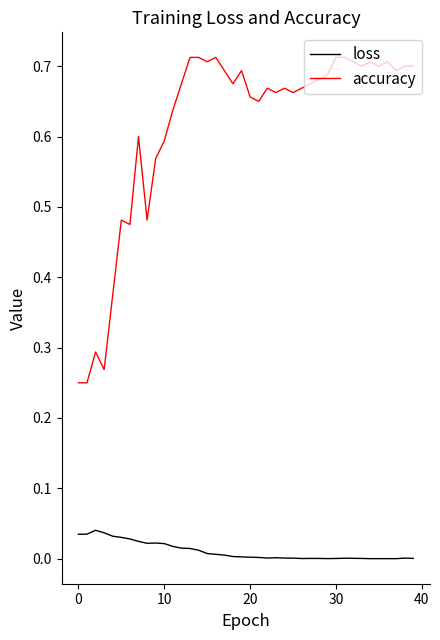

What is the sum of all accuracy values?

24.6